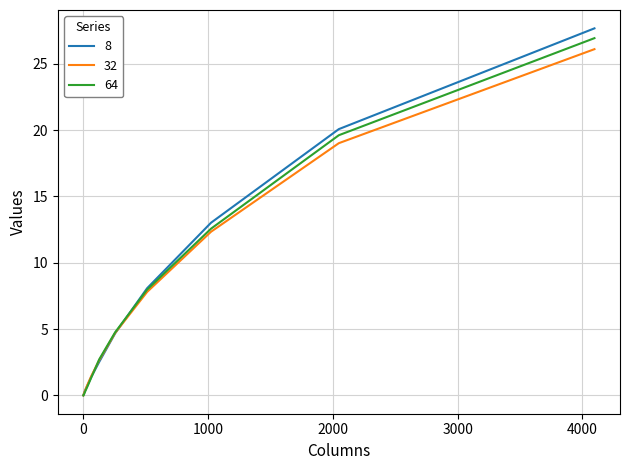

After their last crossing, which series has the higher values: 8 or 32?

8